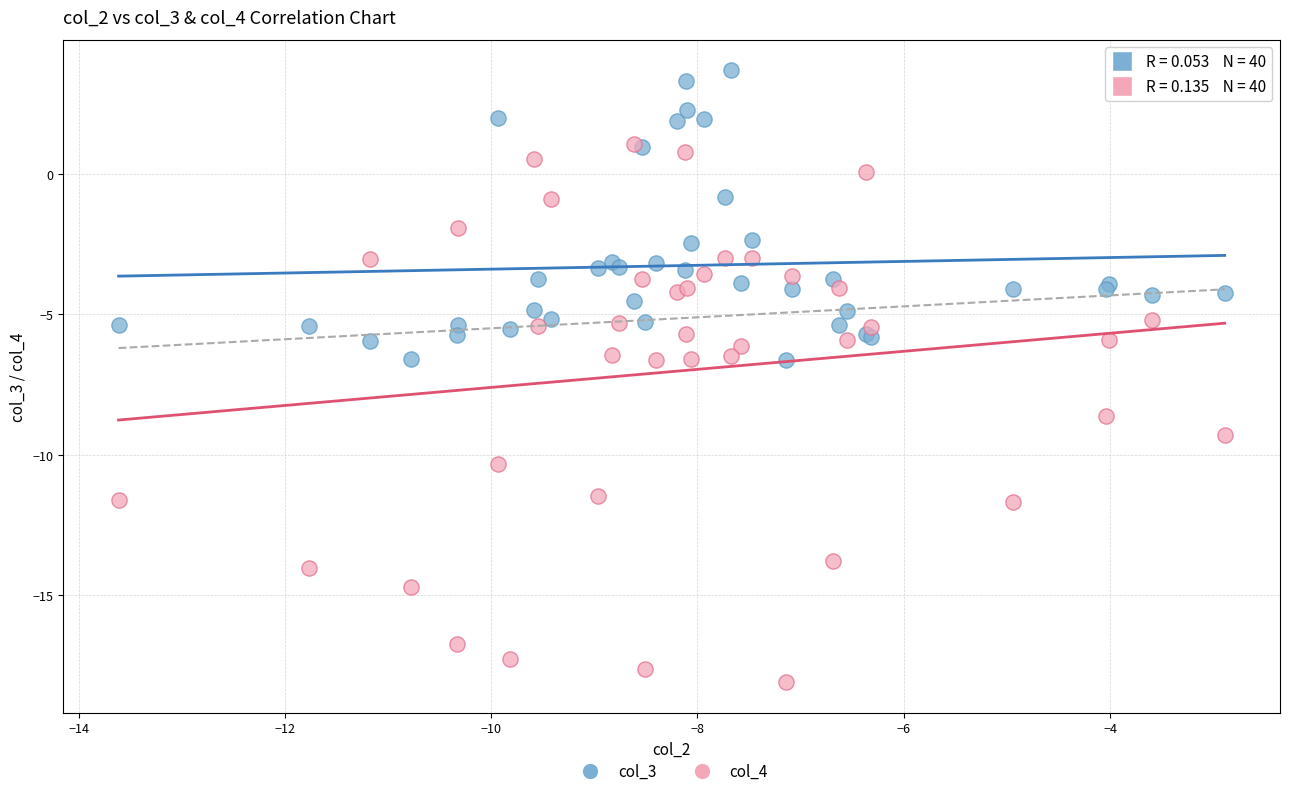

In the col_4 series, what Y value is closest to -8?

-8.6